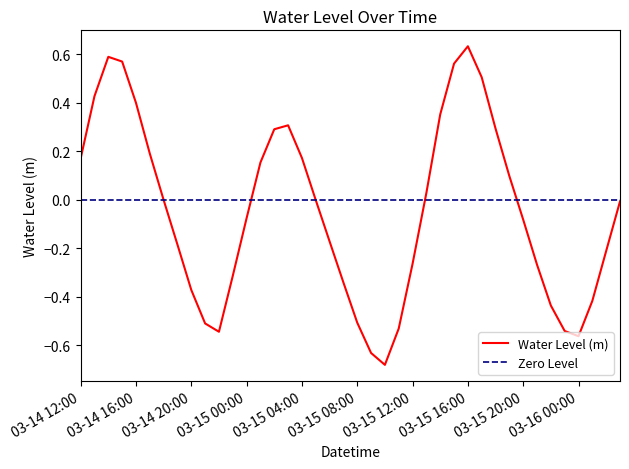

The Water Level (m) series shows 0.3 at 03-14 12:00. True or false?

False